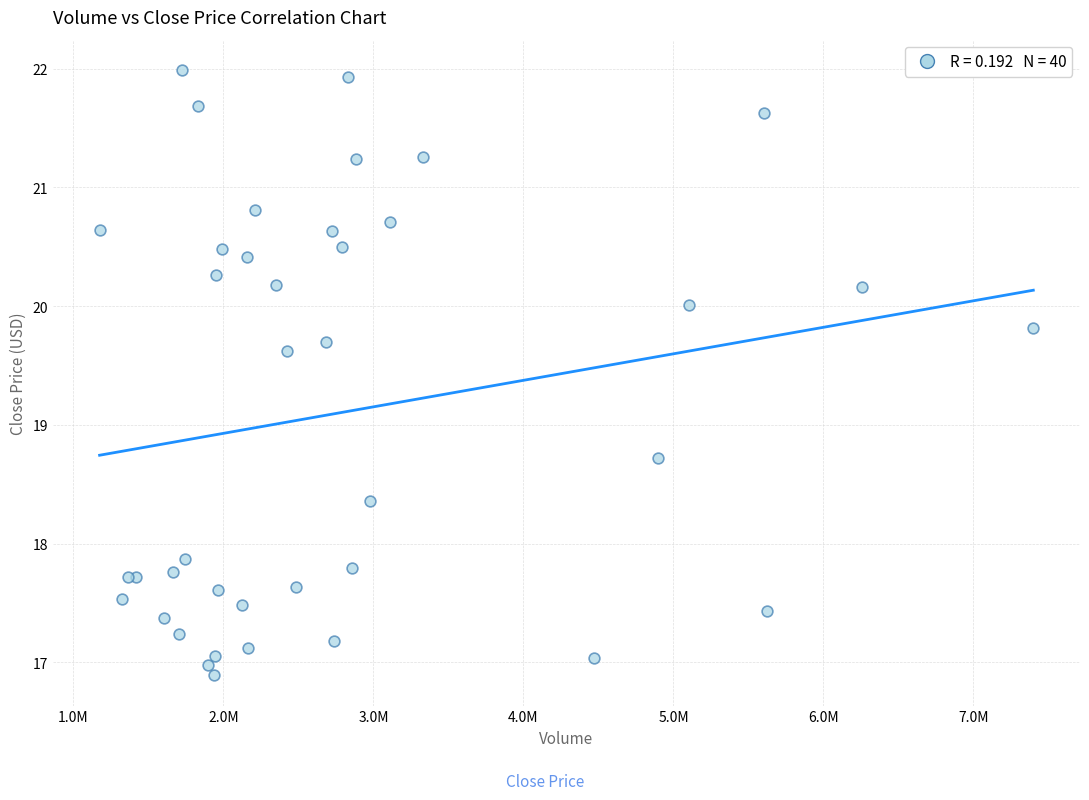

What Y value in the scatter plot is closest to 19?

18.7